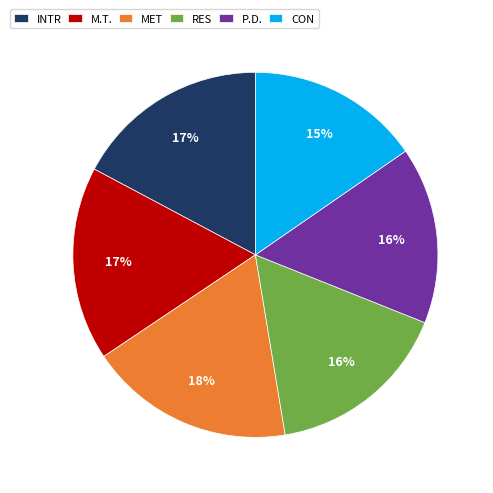

To the nearest percent, what is the average slice percentage?

17%